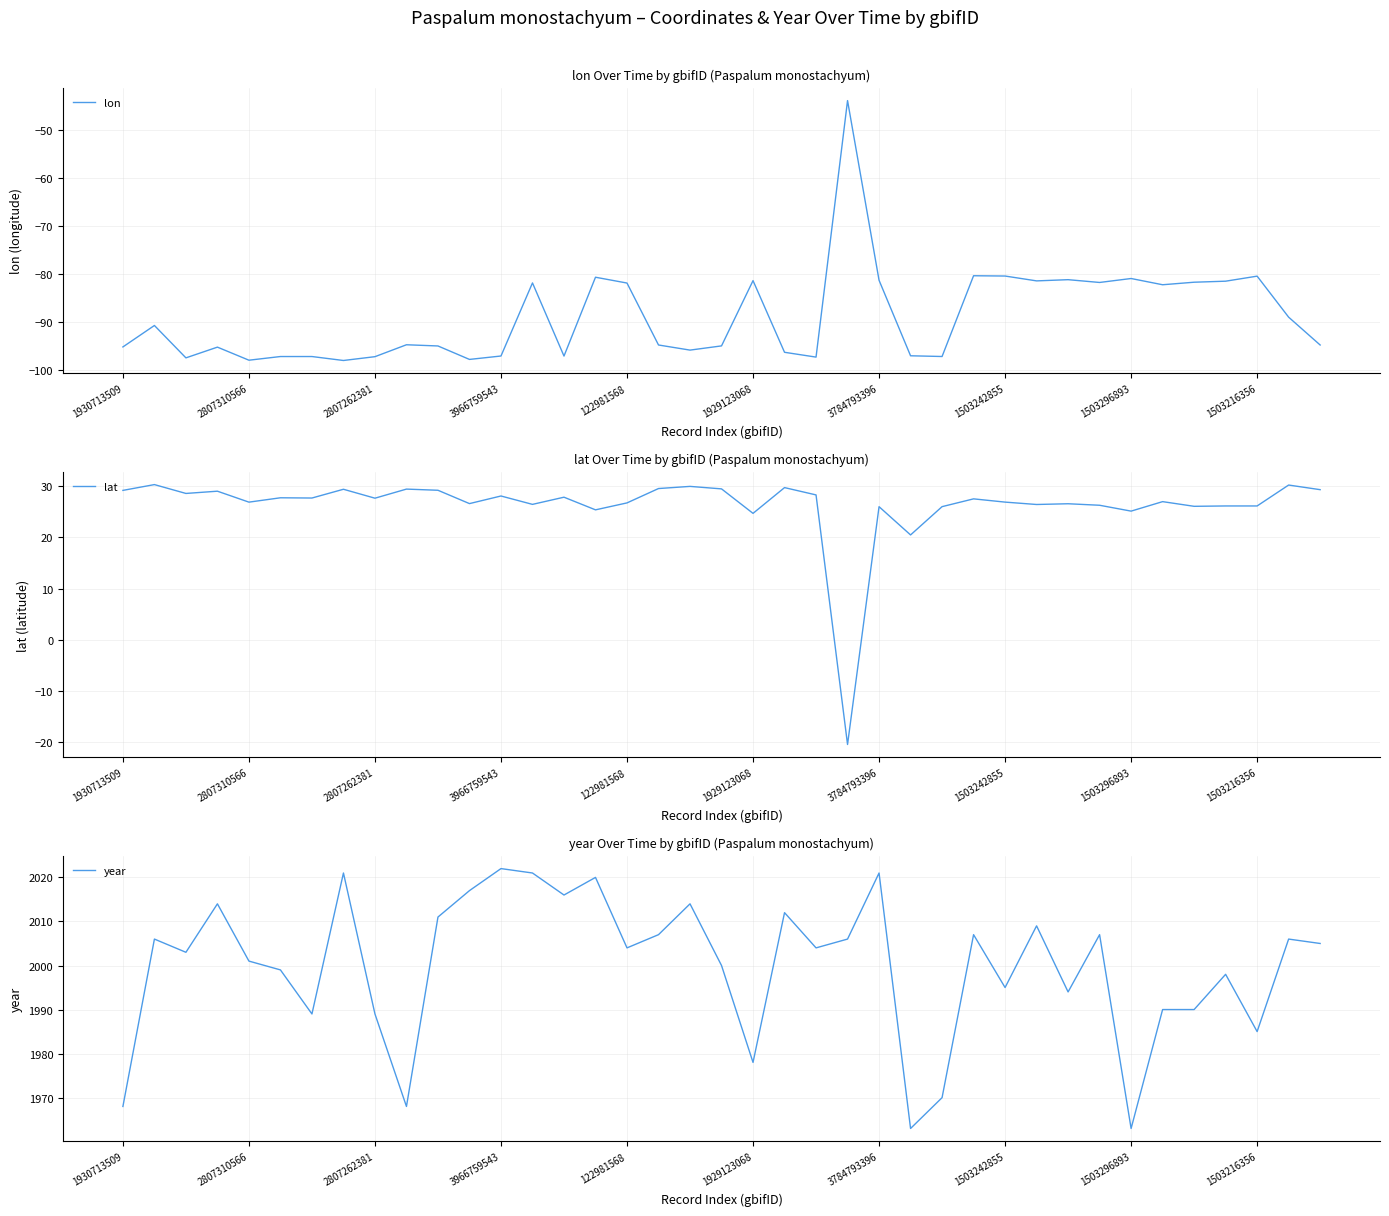

Rank the series at 1930713509 from highest to lowest value.

year, lat, lon